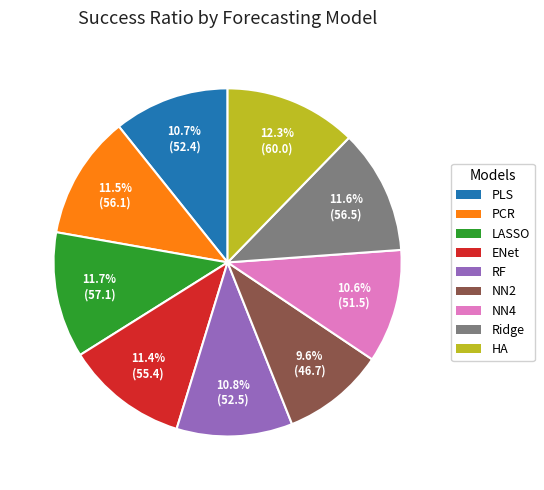

To the nearest percent, what is the combined percentage of HA and NN4?

23%